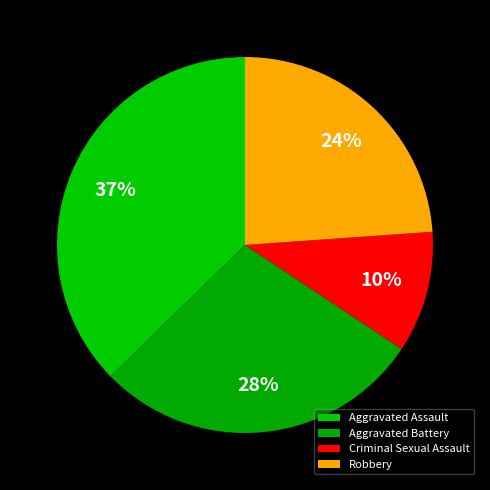

Does any single category account for the majority?

No